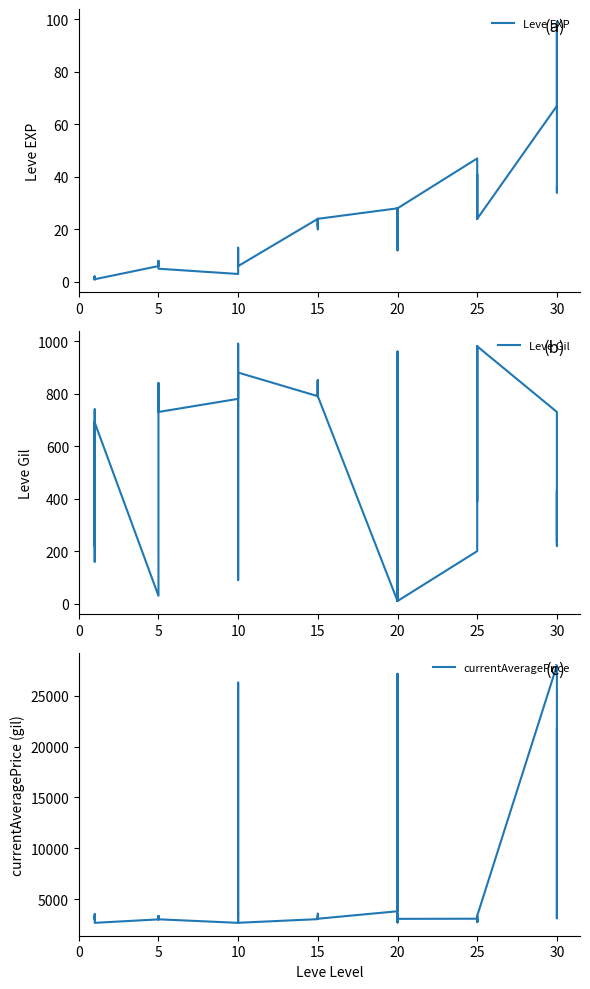

What is the label of the 17th point from the right?

23